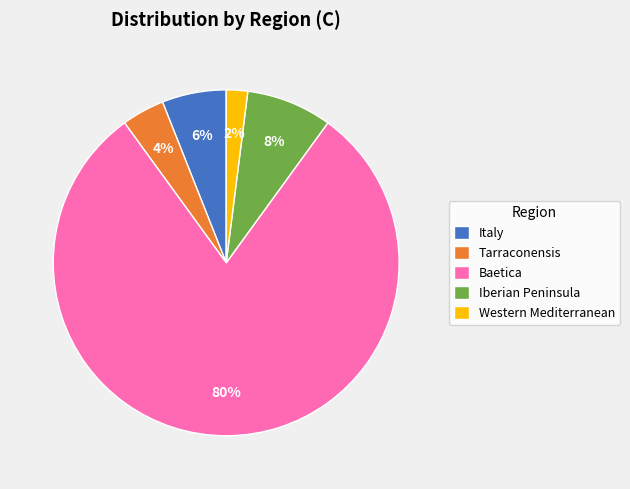

Which slice is the smallest?

Western Mediterranean